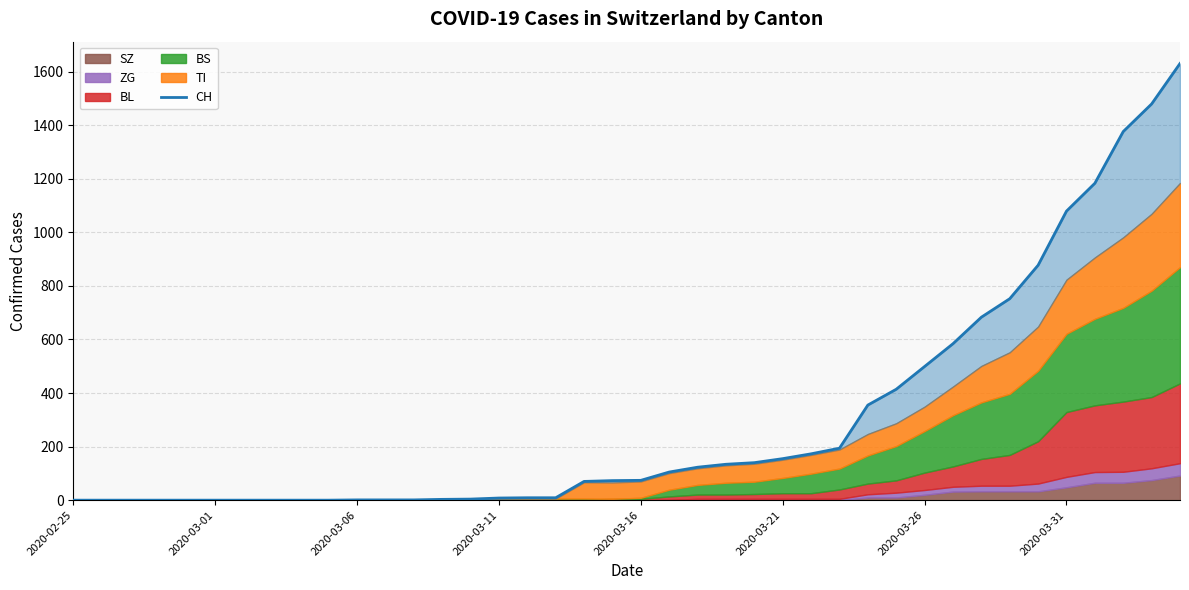

What is the greatest value displayed?

1630